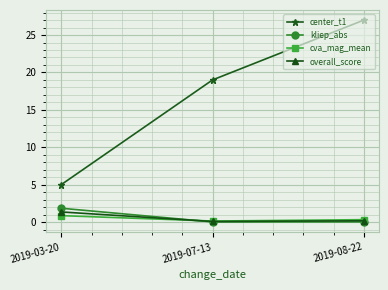

What are all the series names shown in the legend?

center_t1, kliep_abs, cva_mag_mean, overall_score